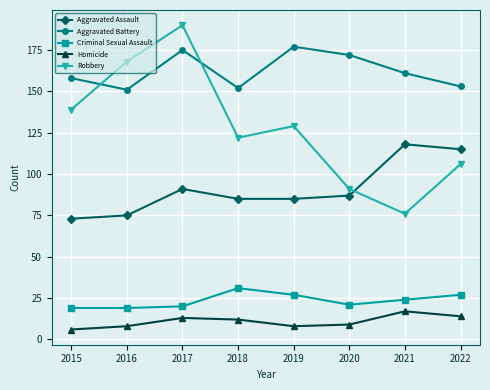

Is it true that Aggravated Assault equals 42 at 2019?

False